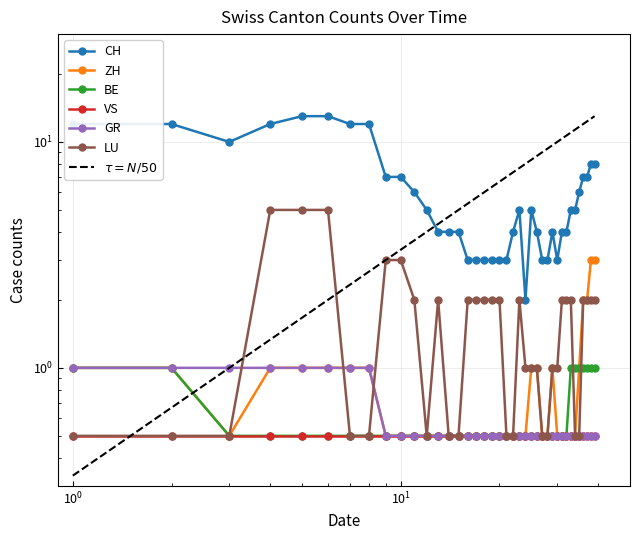

At how many categories does at least one series exceed 5?

16